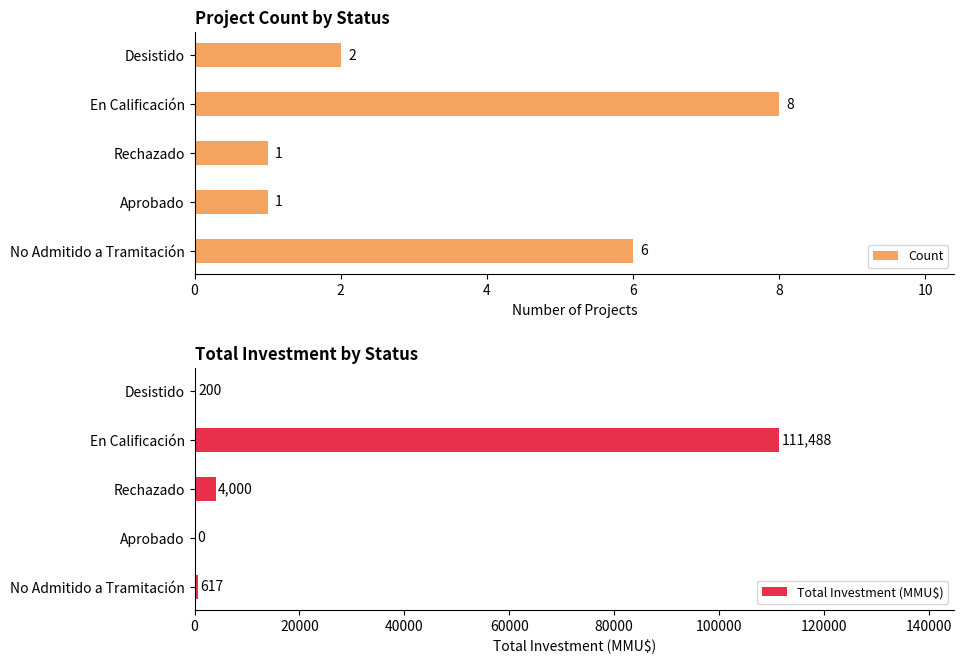

True or false: Total Investment (MMU$) has a value of -37075 at Aprobado.

False